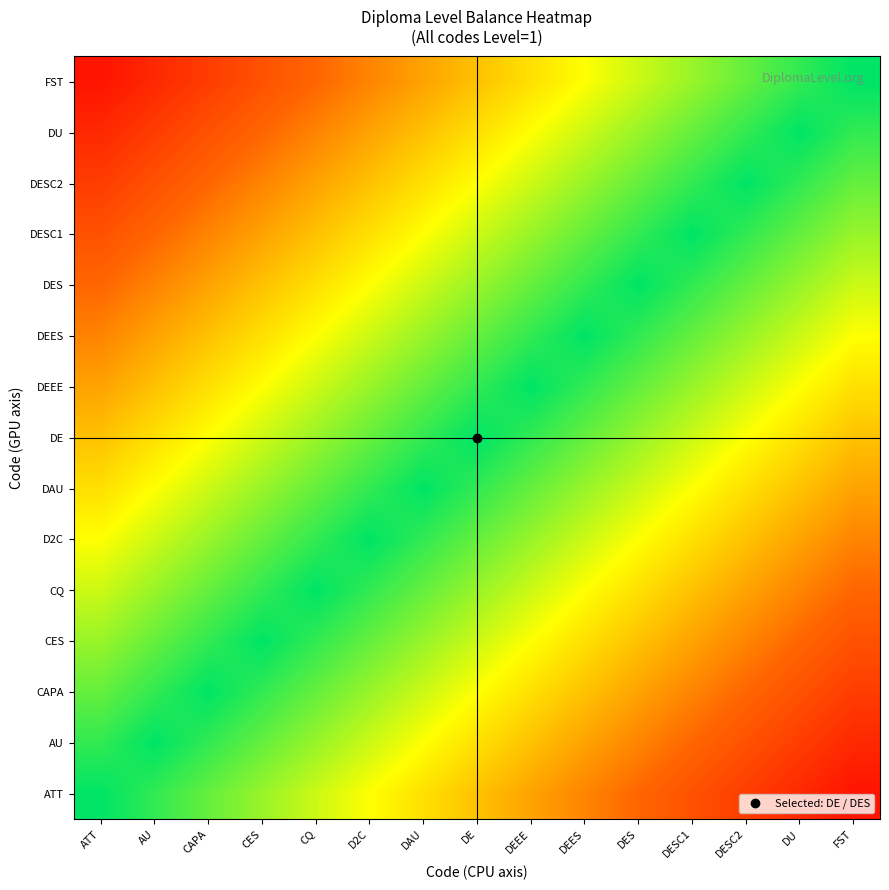

How many series are shown in this chart?

15